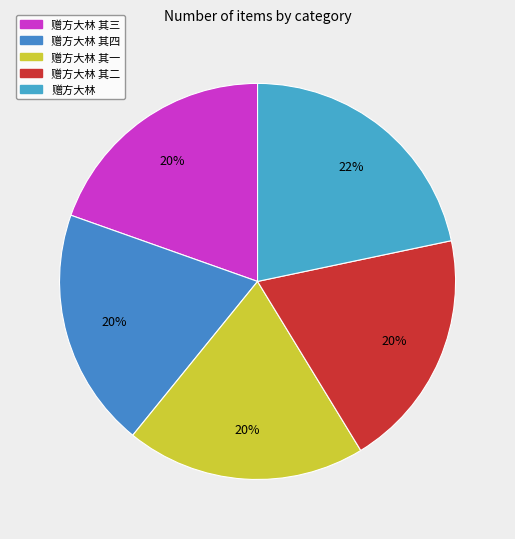

What is the total percentage of 赠方大林 其三 and 赠方大林 其二?

39.2%